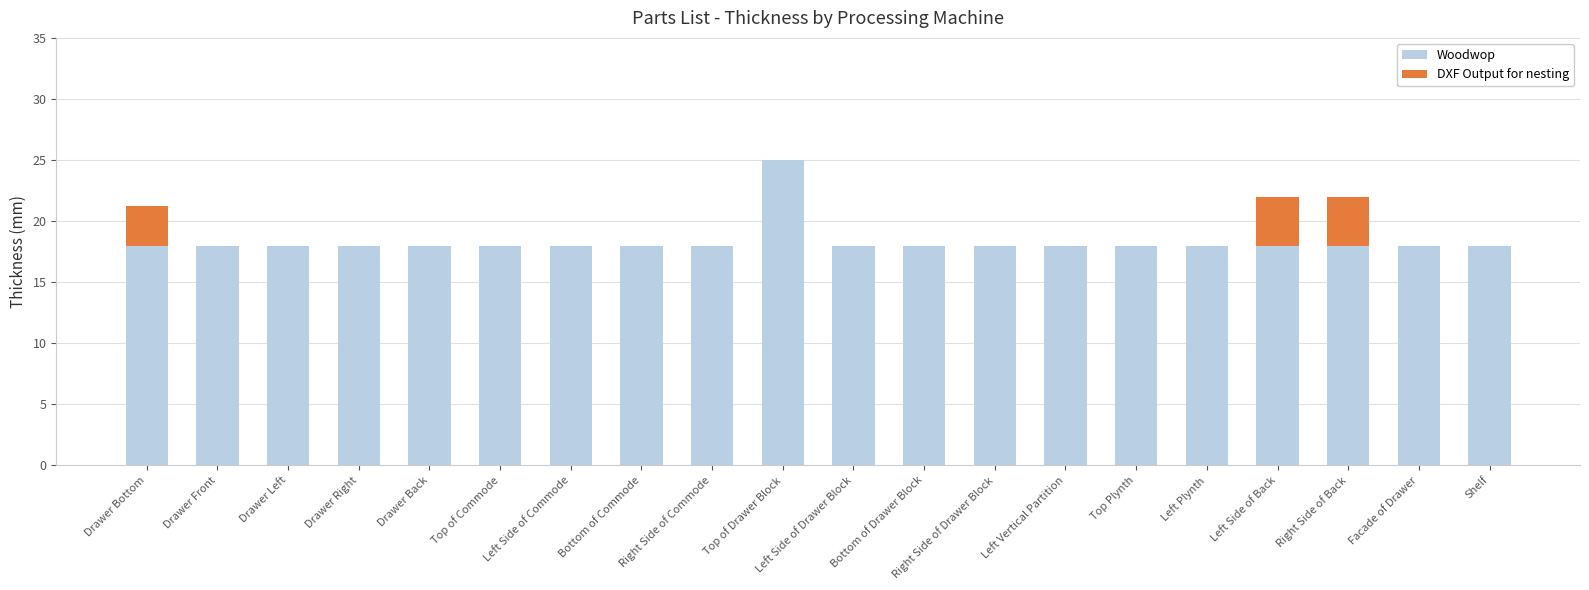

What is the total value across all series at Left Plynth?

18.0